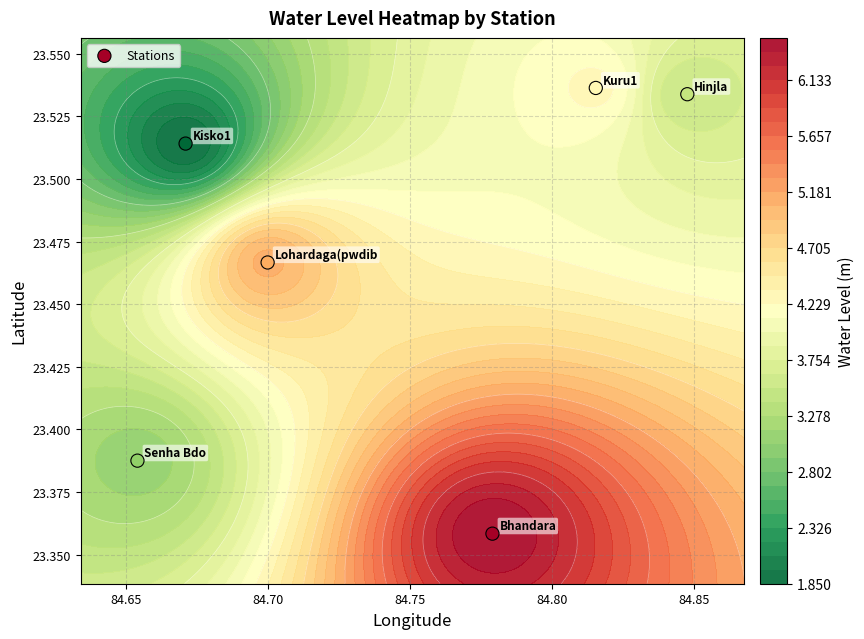

How many distinct data groups are displayed?

1